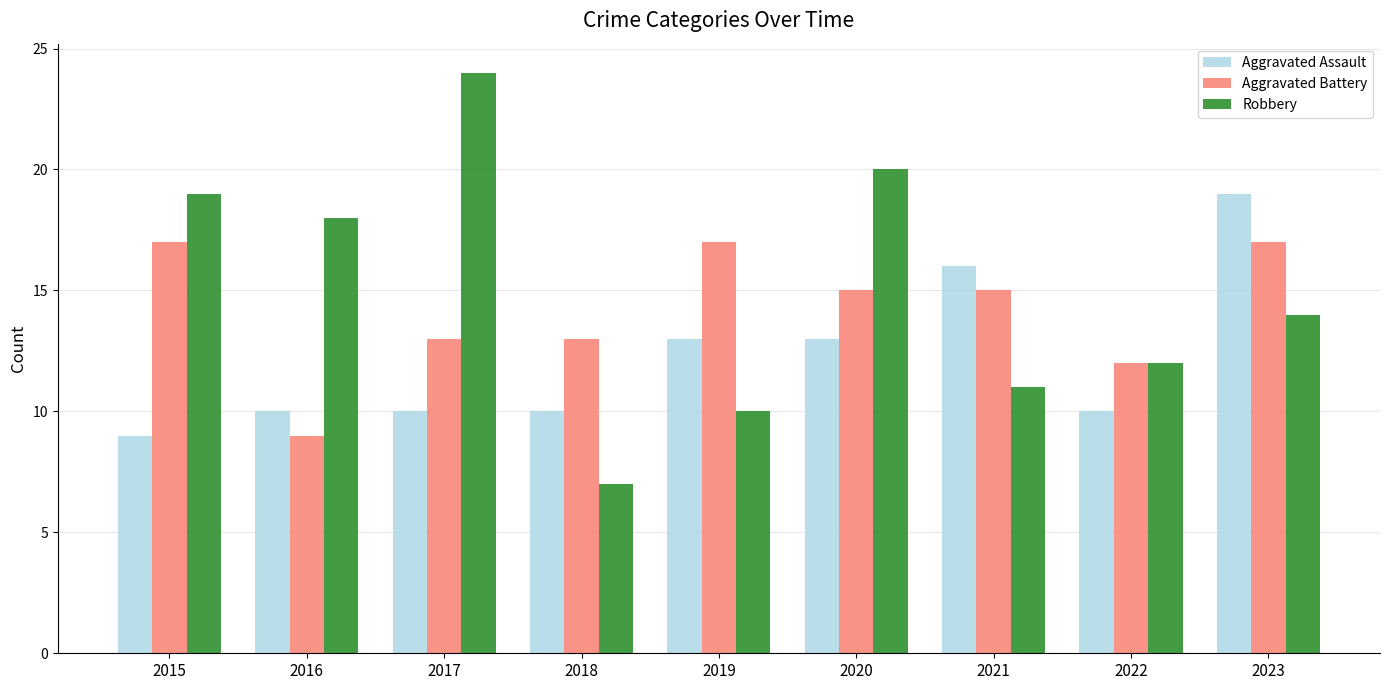

Reading right to left, list all the values displayed in this chart.

Aggravated Assault: 19	10	16	13	13	10	10	10	9
Aggravated Battery: 17	12	15	15	17	13	13	9	17
Robbery: 14	12	11	20	10	7	24	18	19